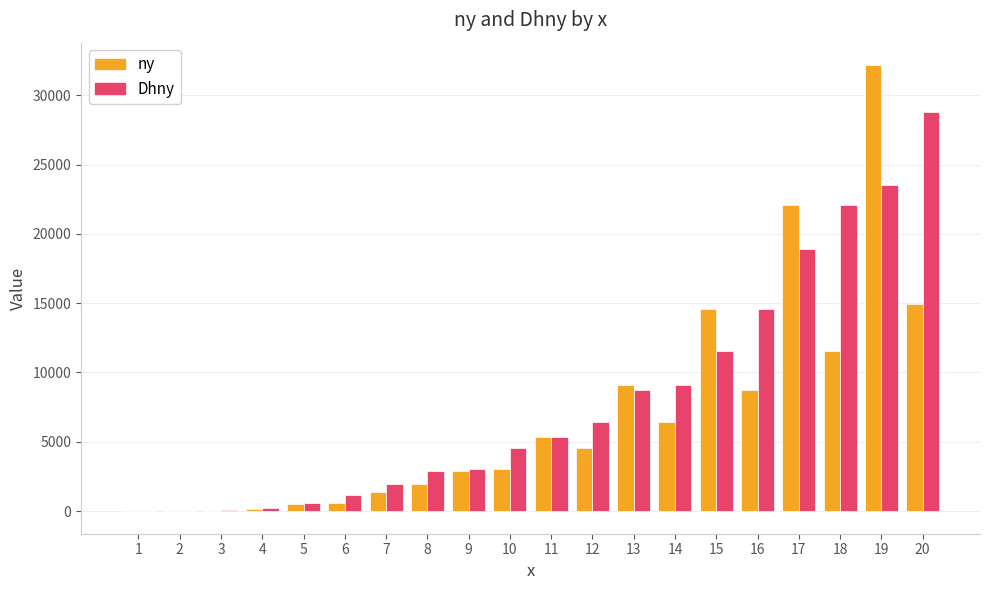

How many categories are shown in the chart?

20